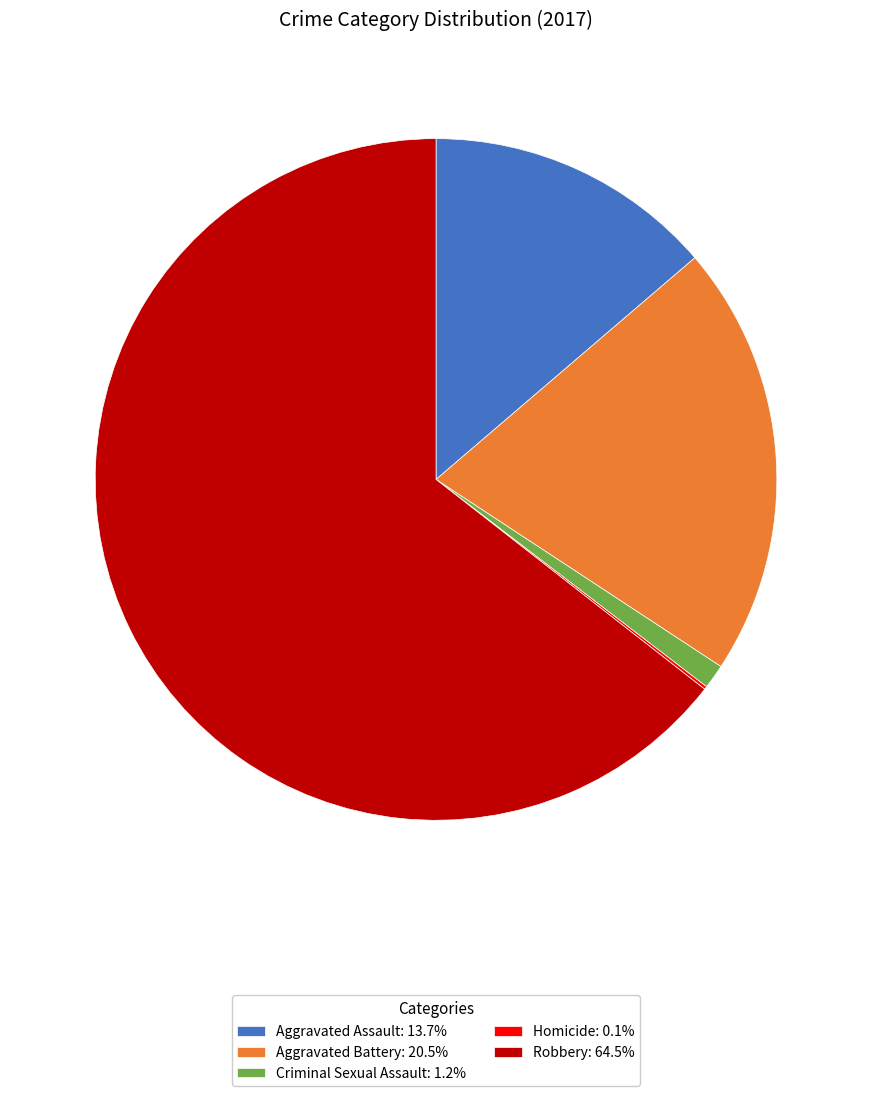

Is there any slice that represents more than half of the pie?

Yes